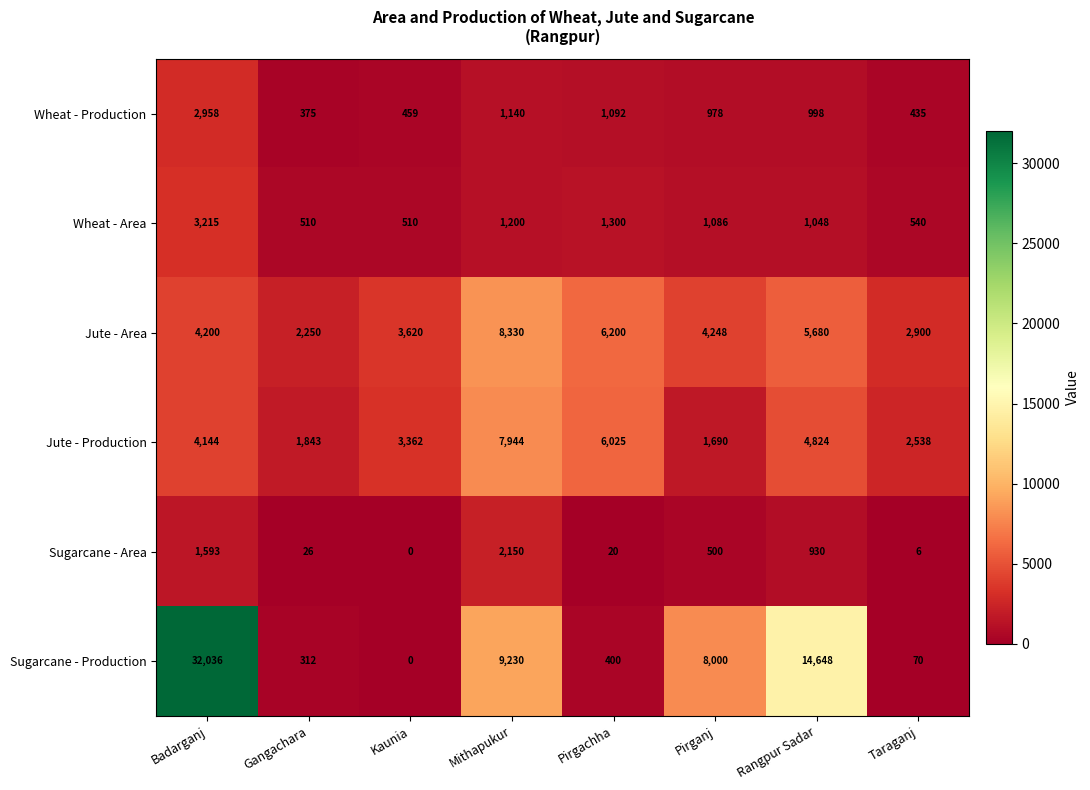

The value of Wheat - Production at Pirganj is 978. True or false?

True